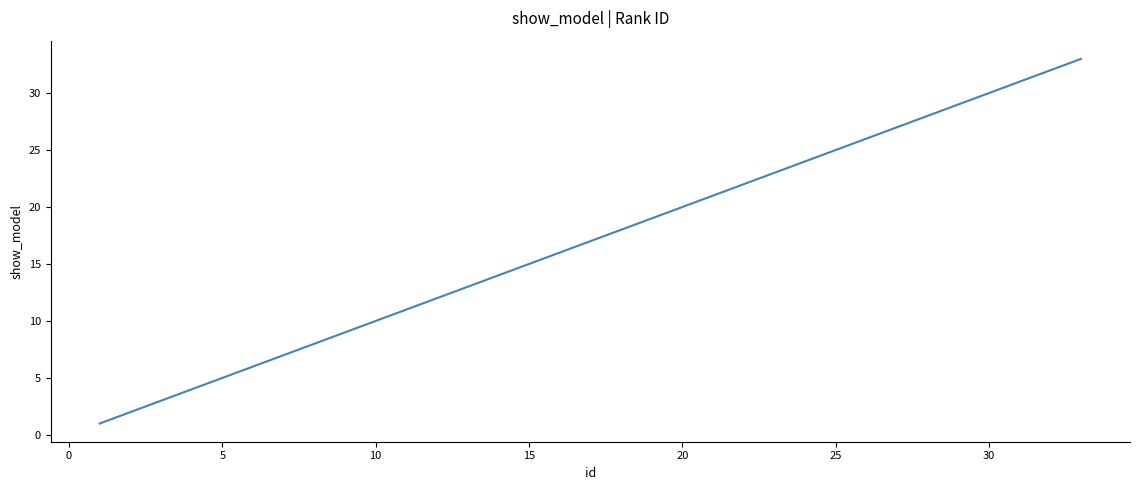

What is the greatest value displayed?

33